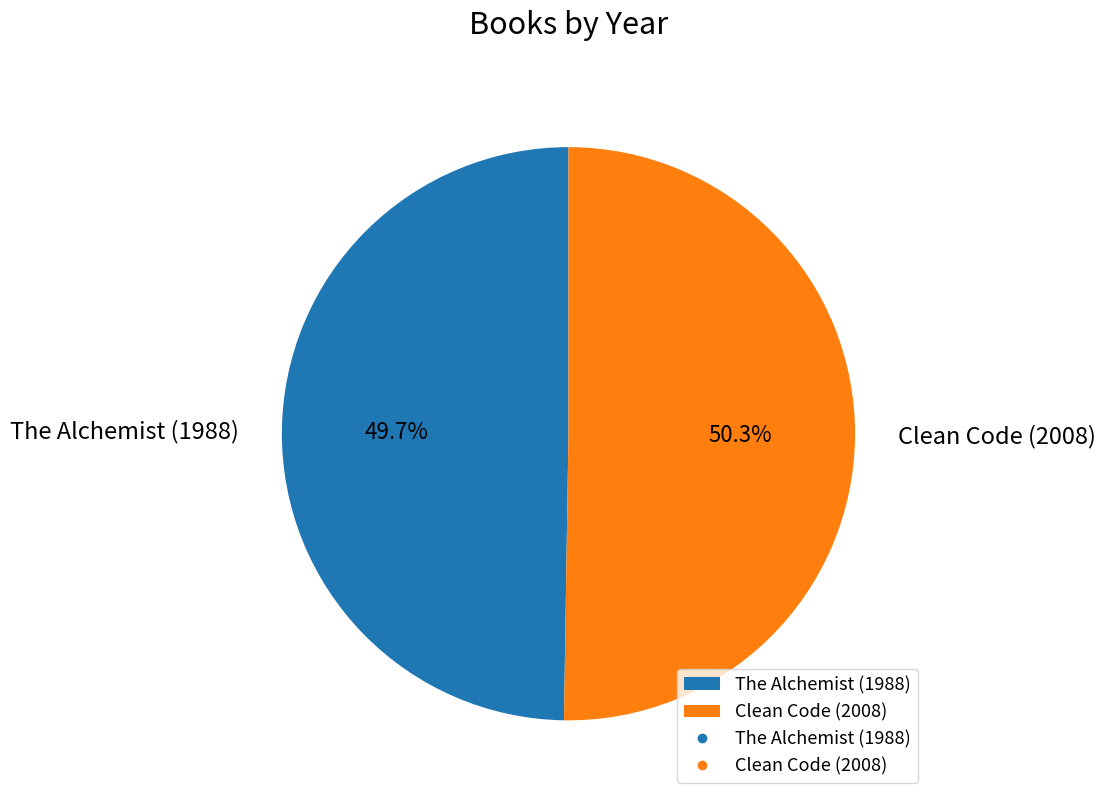

Approximately how many times larger is the value at Clean Code (2008) compared to The Alchemist (1988)?

1.0